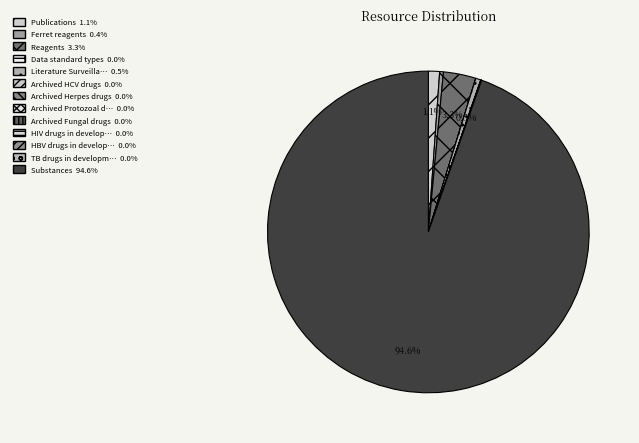

To the nearest percent, what is the average slice percentage?

8%